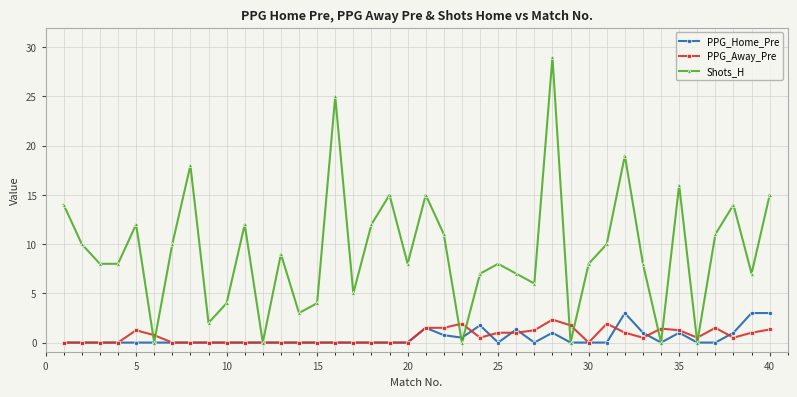

Which series has the largest range (max minus min)?

Shots_H